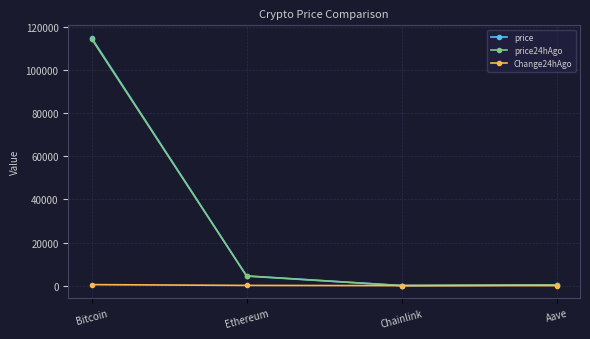

Which category has the highest value in the price24hAgo series?

Bitcoin